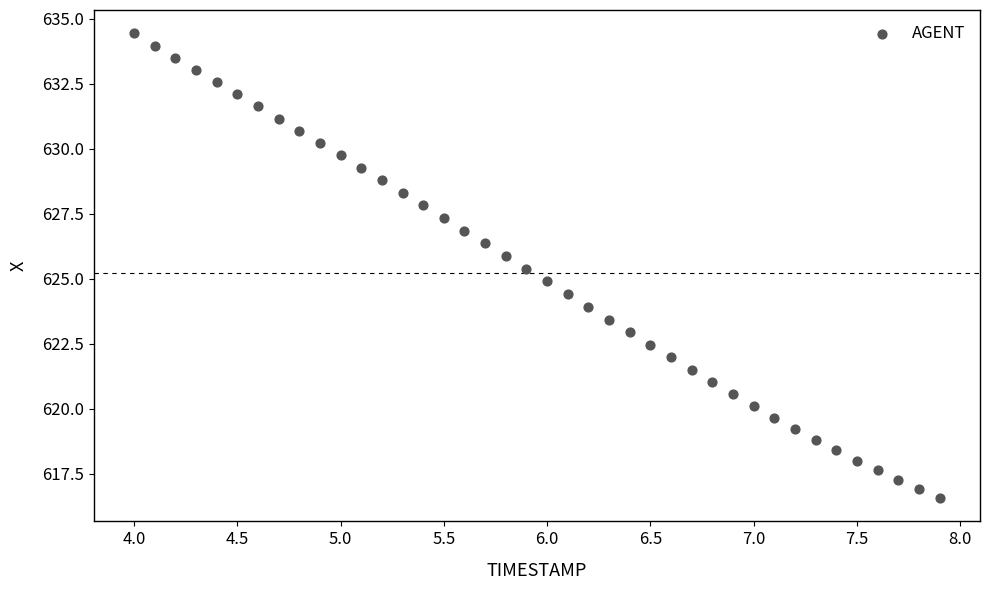

What is the range of Y values (max minus min)?

17.9